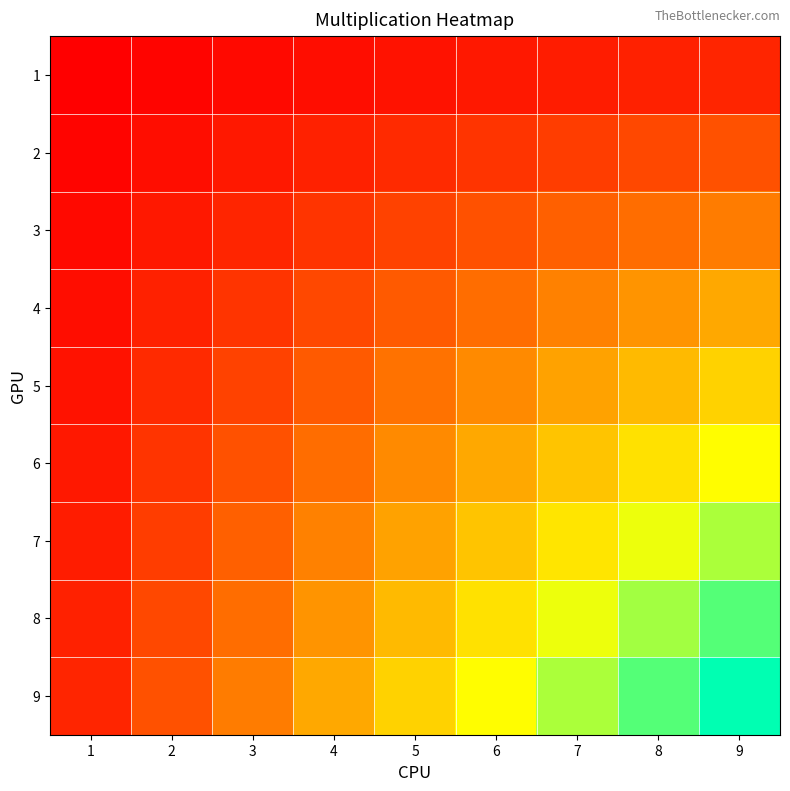

Which series has the largest total across all categories?

9